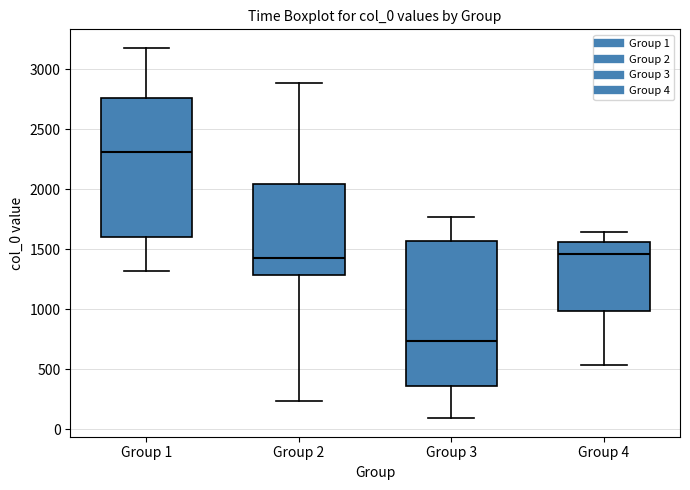

Which box's median line is the highest?

Group 1